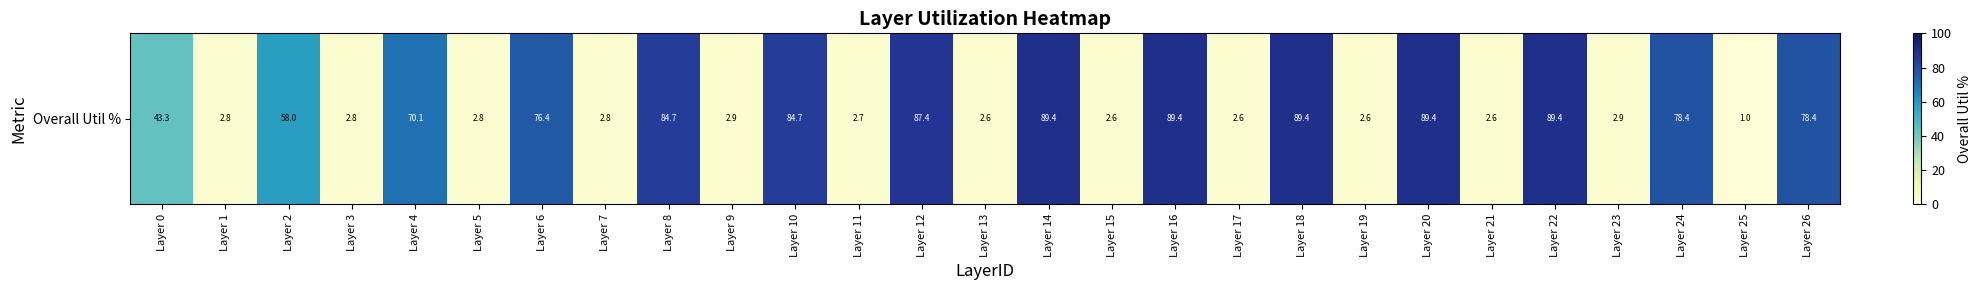

What is the greatest value displayed?

89.4